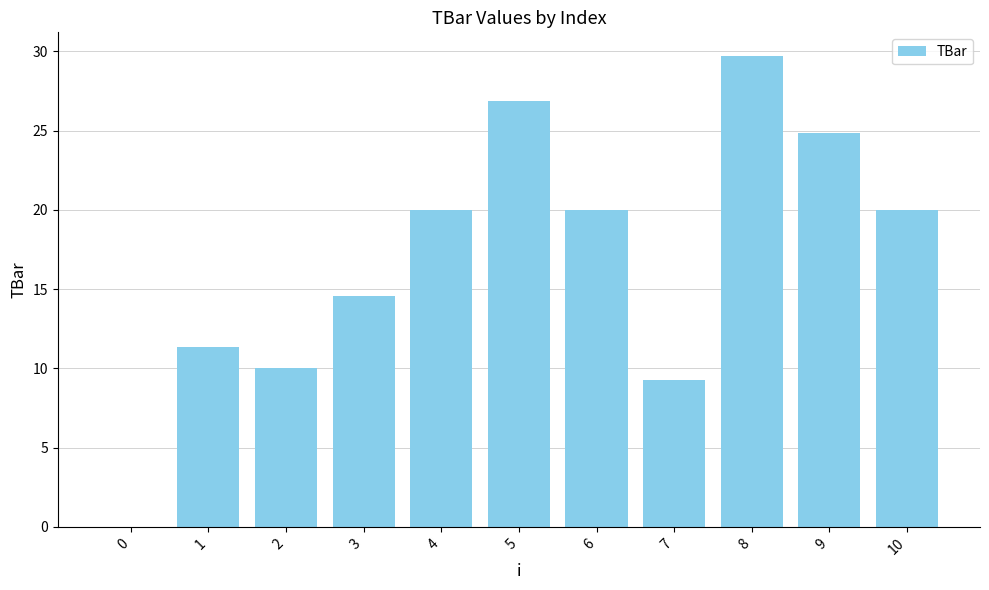

What is the sum of the values at 7 and 4?

29.2